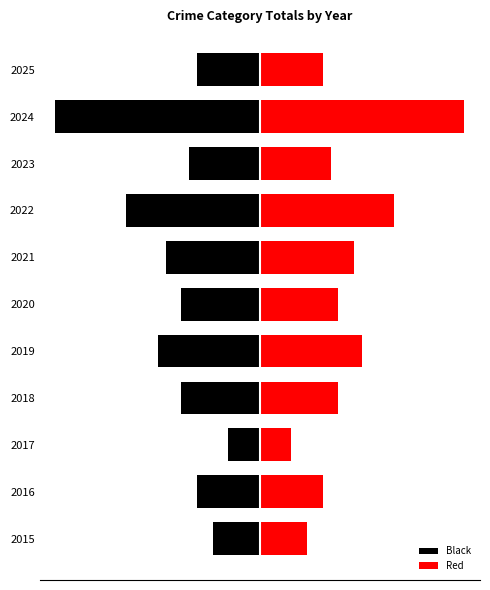

At how many categories does at least one series exceed -9?

11